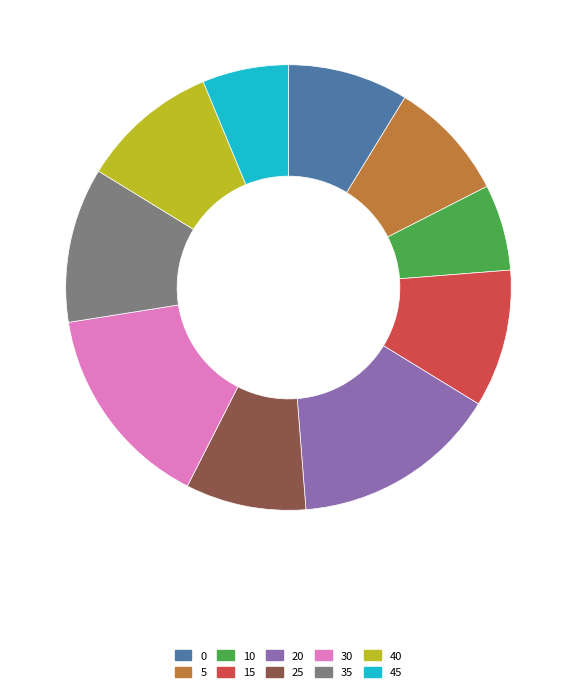

Is the sum of 25 and 15 greater than half?

No